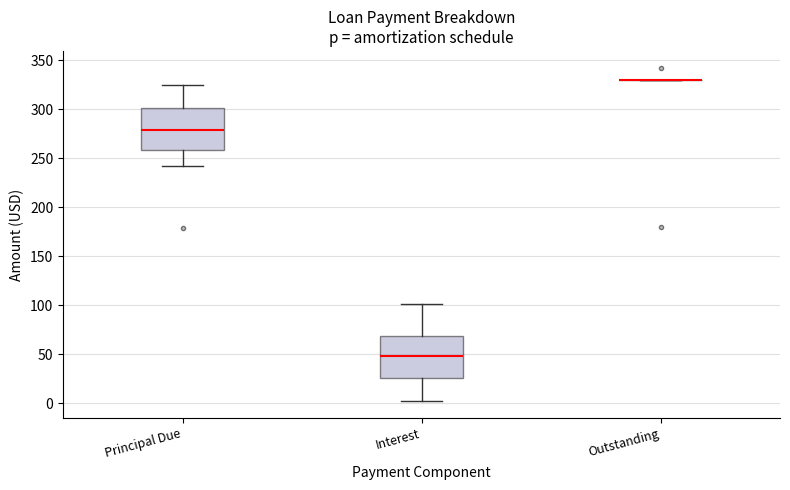

Reading left to right, read every box against the y-axis: the position of its median line, the range the box covers, and the ends of its whiskers. The values are not printed on the chart, so give them approximately, as read against the axis.

Principal Due: median 280, box 260 to 300, whiskers 240 to 325
Interest: median 50, box 25 to 70, whiskers 0 to 100
Outstanding: box collapsed to a line at 330, whiskers 330 to 330